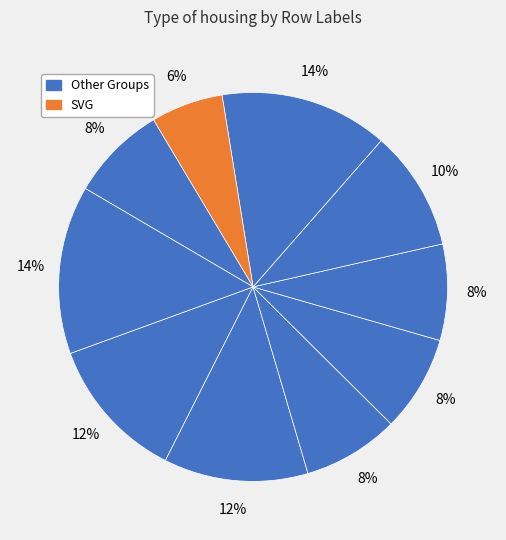

To the nearest percent, what is the difference between the largest and smallest slice percentages?

8%